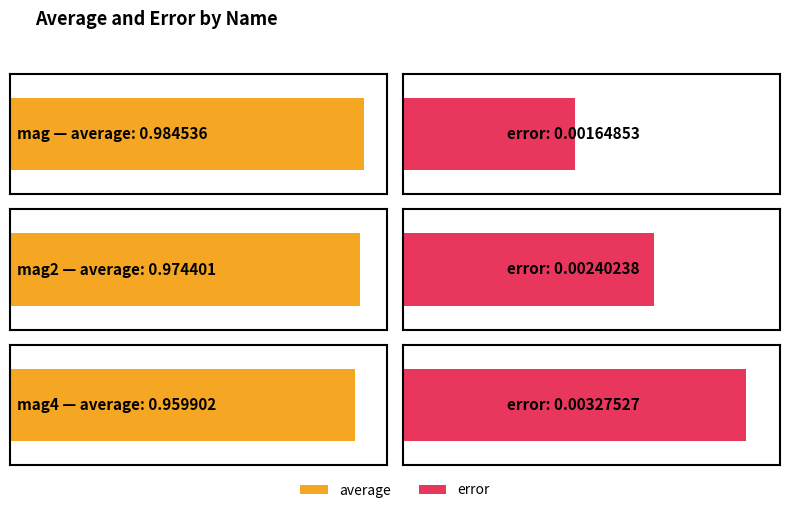

What is the label of the 1st bar from the right?

mag4